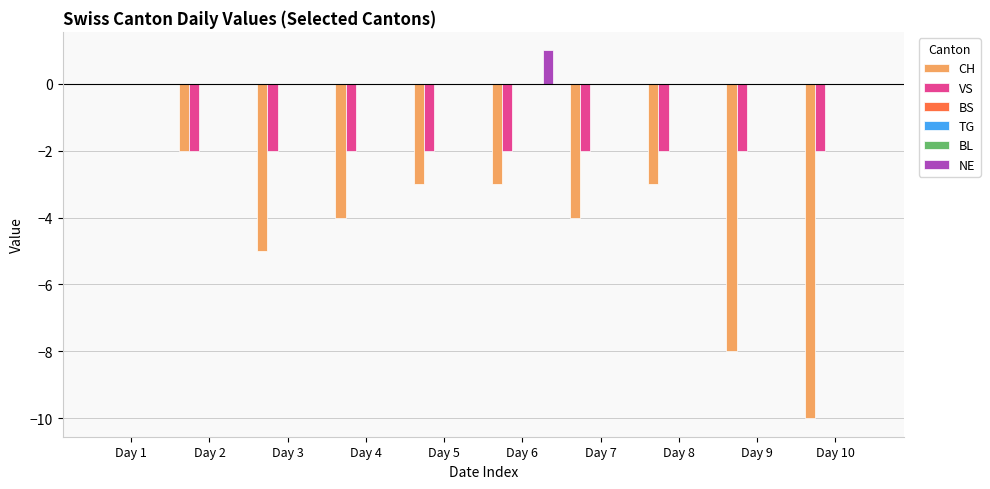

How many series are shown in this chart?

6